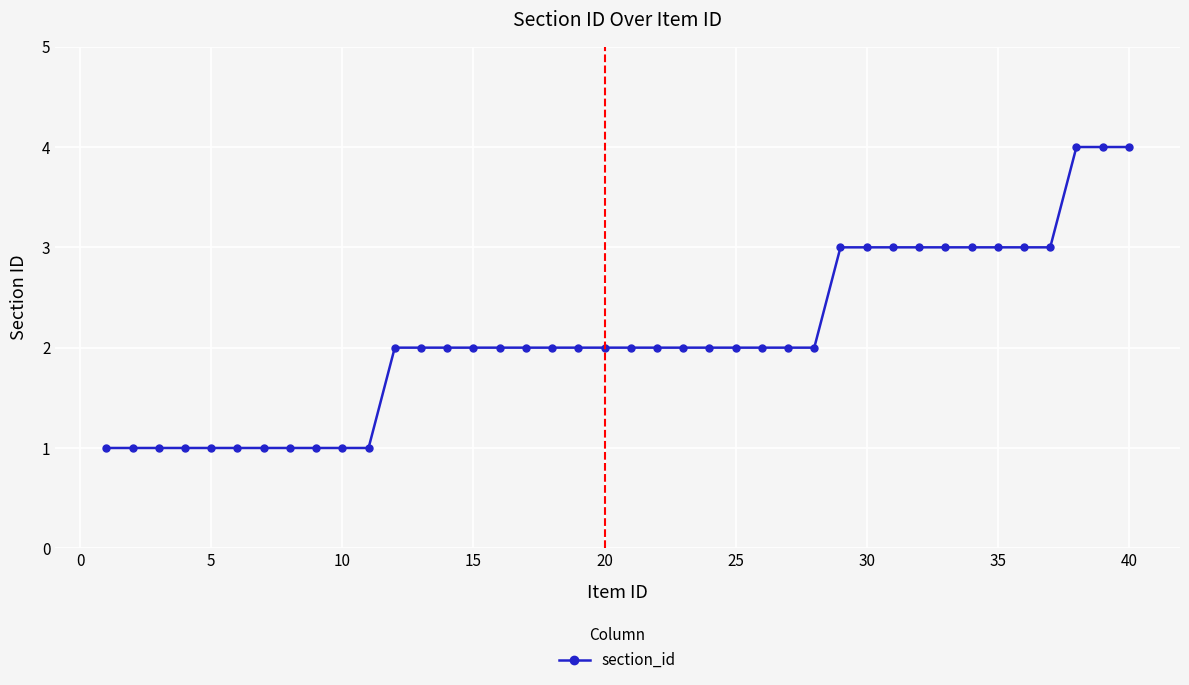

What is the difference between the maximum and second lowest values?

3